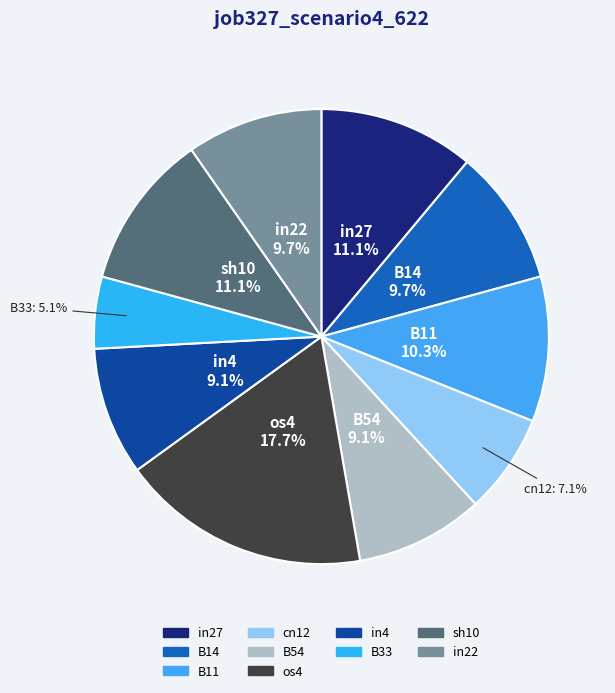

Count the number of slices in the pie.

10